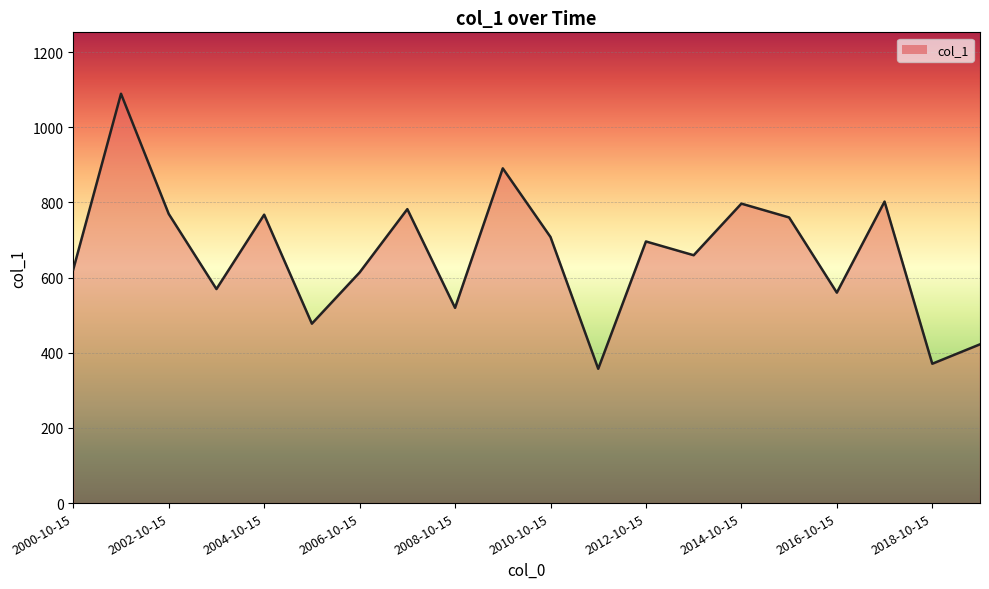

True or false: the data has more than 0 interior local peaks.

True